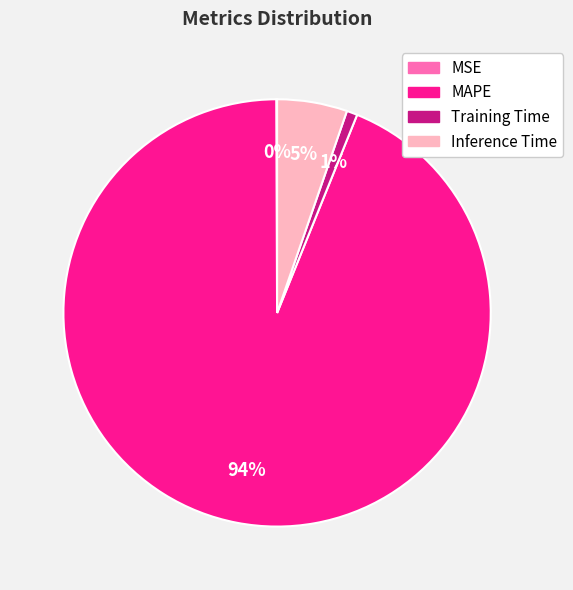

To the nearest percent, what is the average slice percentage?

25%